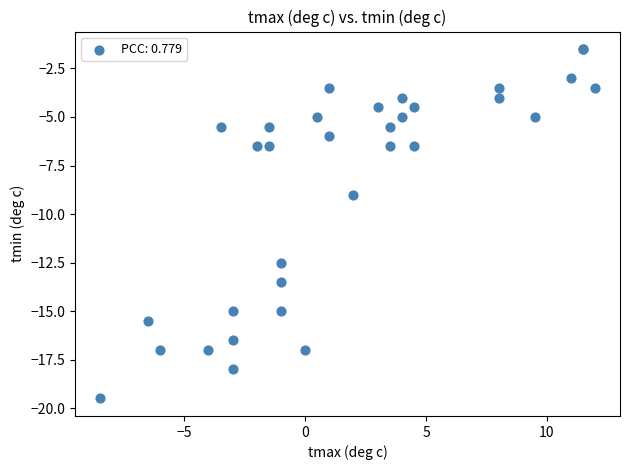

What Y value in the scatter plot is closest to -10?

-9.0